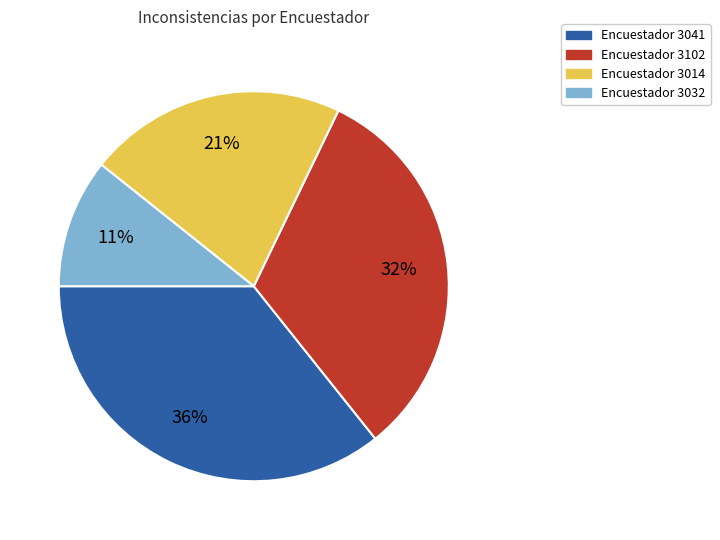

To the nearest percent, what is the difference between the largest and smallest slice percentages?

25%